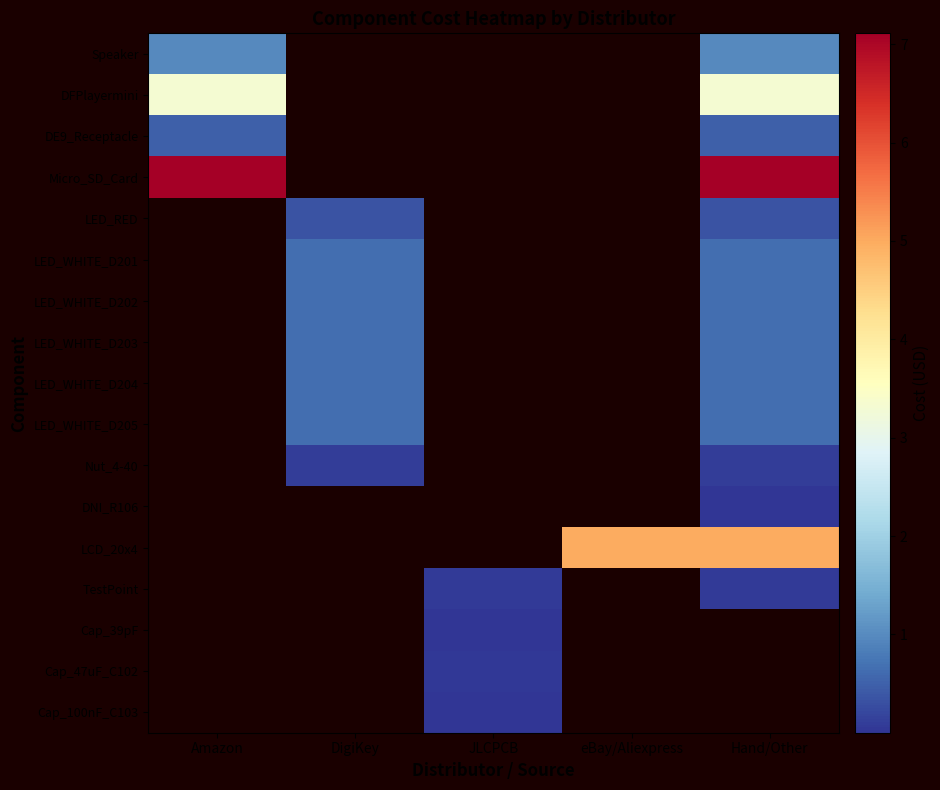

What is the lowest value of the Speaker series?

1.0